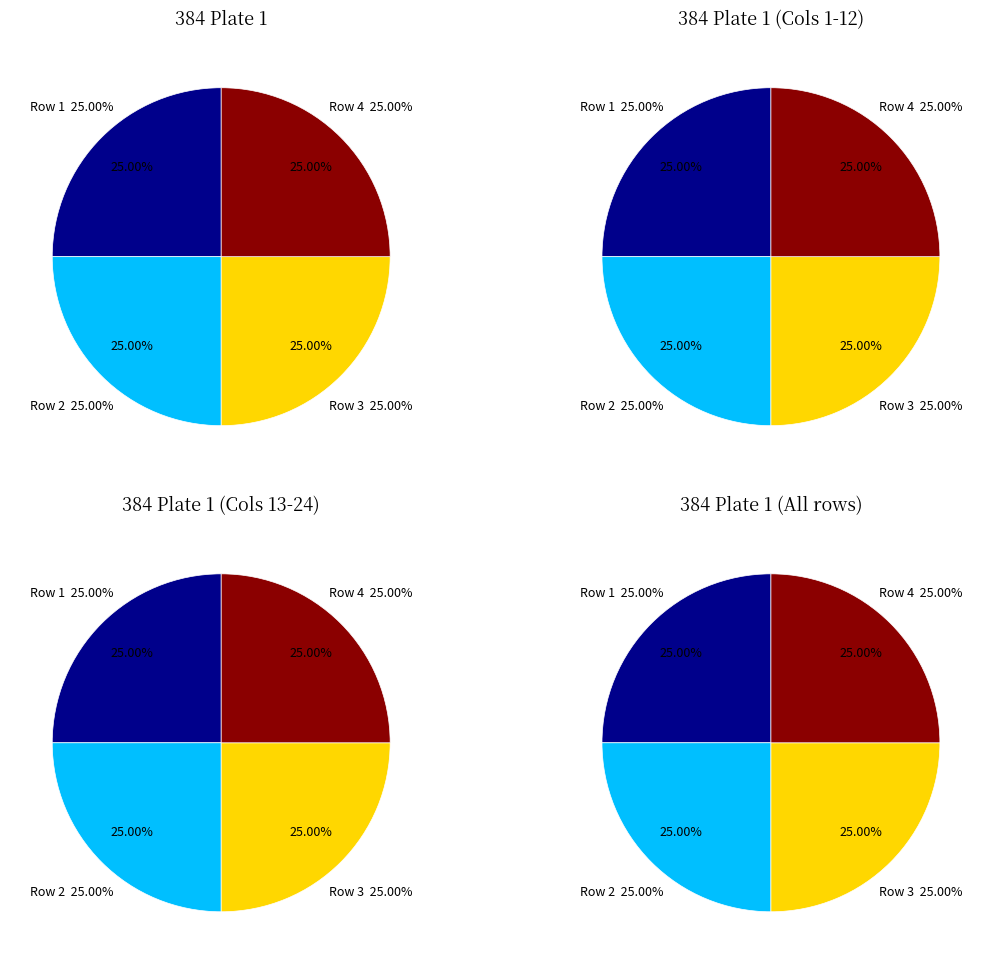

What percentage do Row 1 and Row 3 together represent?

50.0%